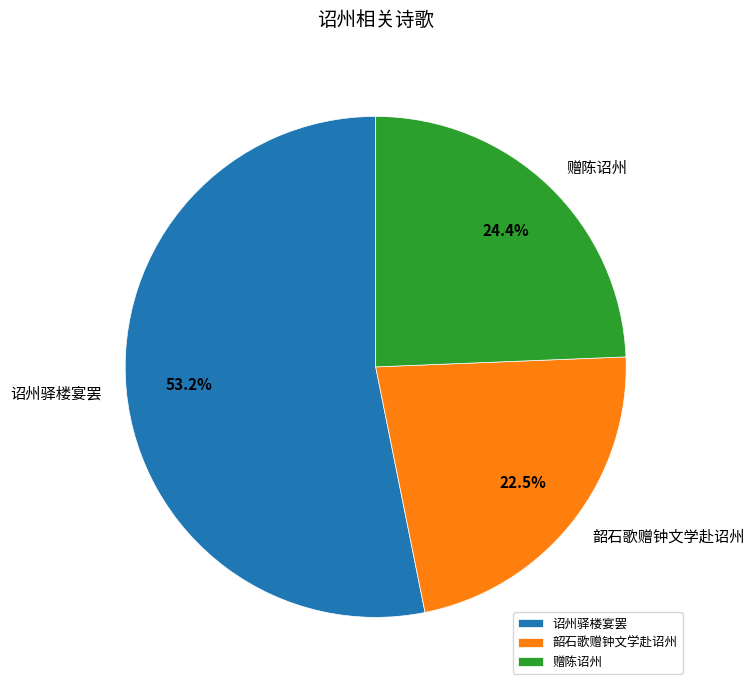

Does any single category account for the majority?

Yes